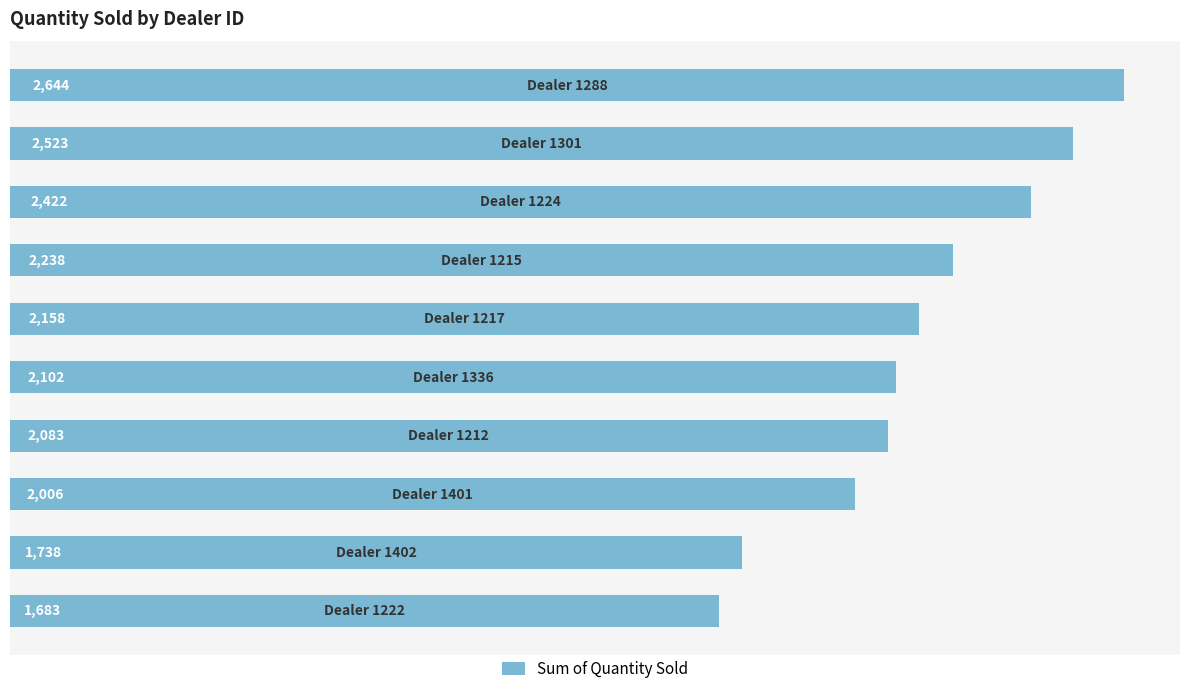

Reading bottom to top, what are all the values shown in this chart?

1683	1738	2006	2083	2102	2158	2238	2422	2523	2644